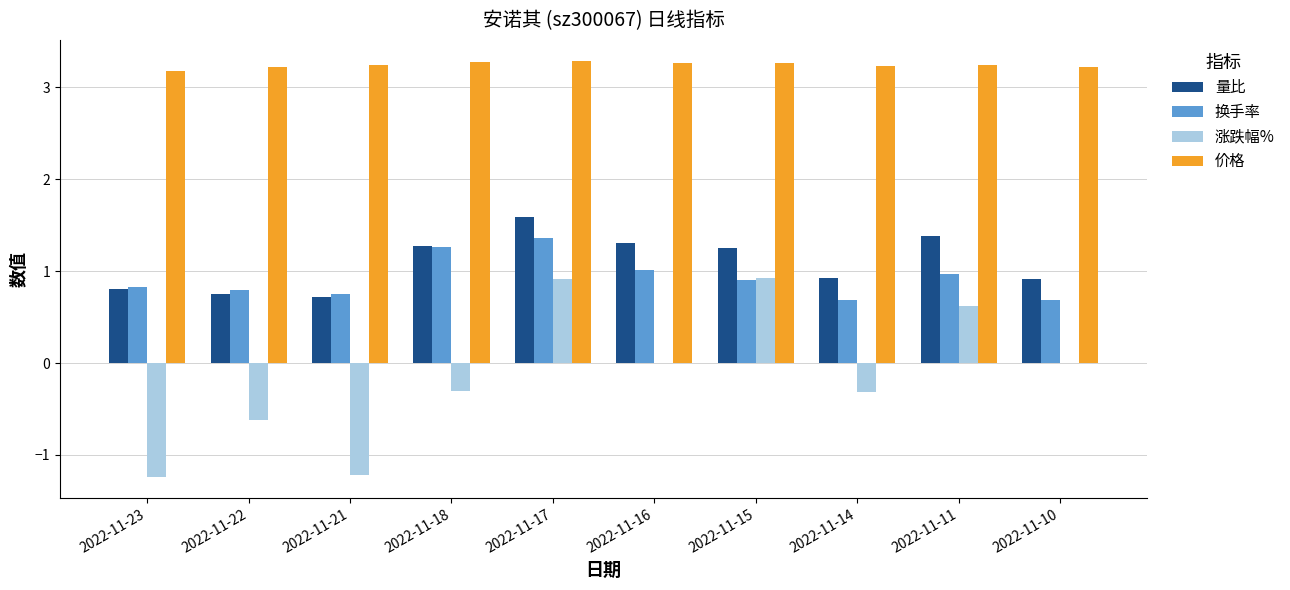

The 换手率 series shows 0.8 at 2022-11-23. True or false?

True